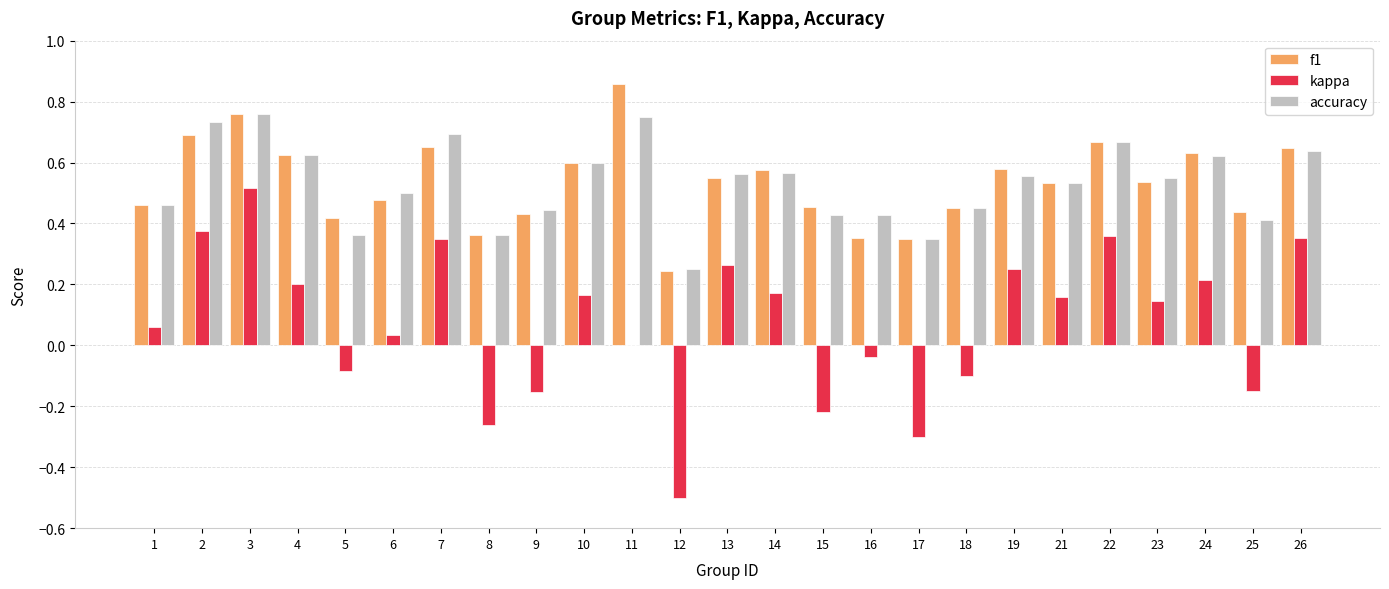

What is the total value across all series at 19?

1.4